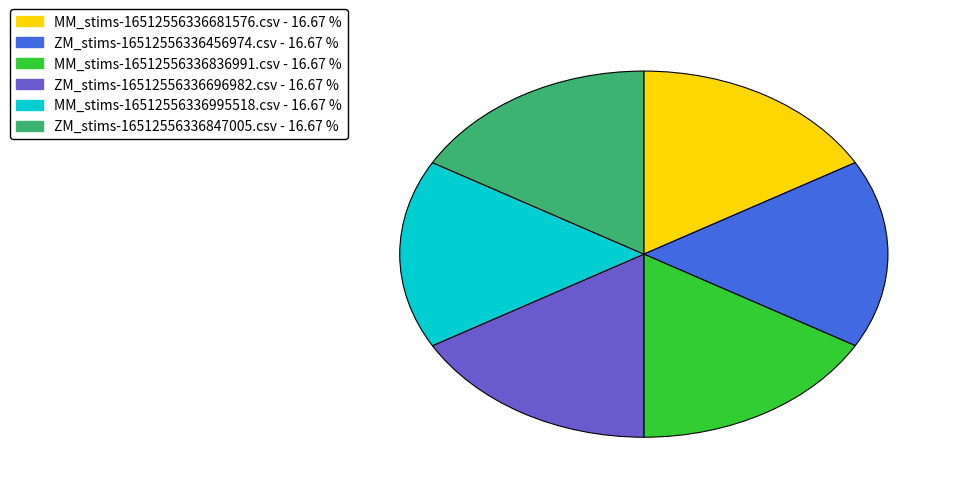

Does MM_stims-16512556336836991.csv represent more than half of the total?

No